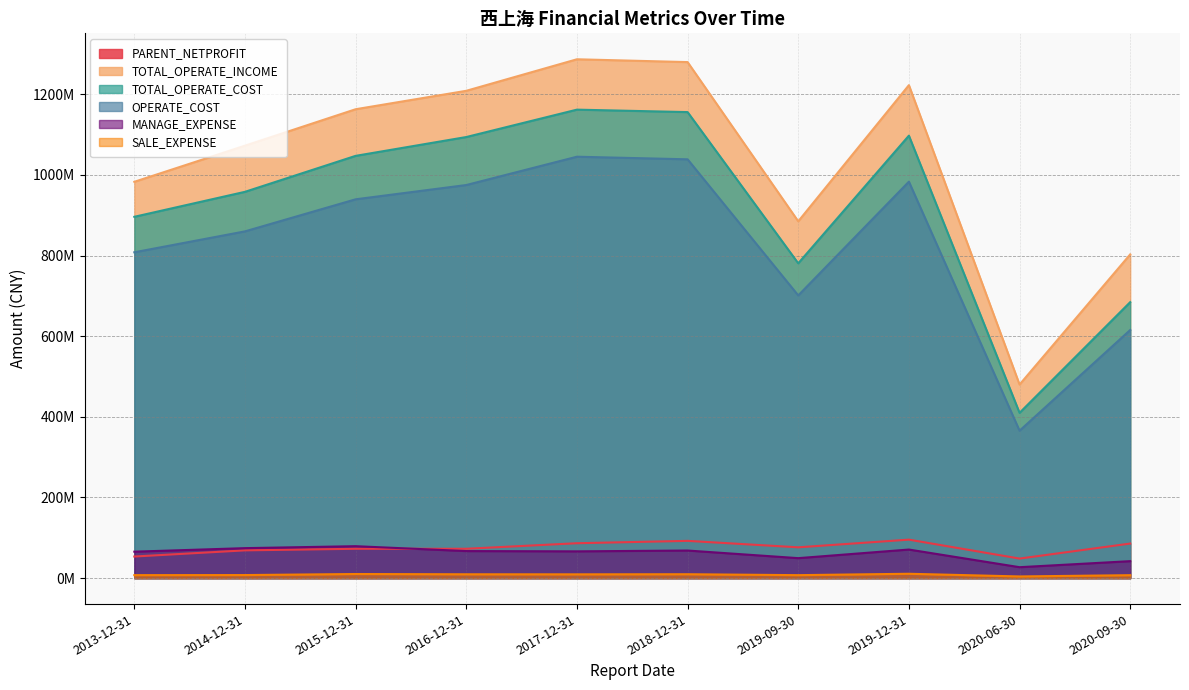

Reading right to left, transcribe all the data shown in this chart.

PARENT_NETPROFIT: 85782971.1	48541044.1	76451663.0	95469590.4	92446761.7	86594725.1	72805100.0	72866400.0	68889700.0	53615400.0
TOTAL_OPERATE_INCOME: 802849585.2	480089923.2	884879351.8	1222534369.3	1279732655.7	1286720351.0	1162830500.0	1208549400.0	1072453500.0	982872500.0
TOTAL_OPERATE_COST: 684452183.4	409924507.4	780731139.0	1097304476.1	1155740330.3	1161822157.6	1047218400.0	1093896600.0	958013000.0	896084200.0
OPERATE_COST: 615358340.4	365616008.8	701089790.5	983166295.2	1038631137.6	1045100073.1	939472400.0	974862700.0	859946000.0	808069600.0
MANAGE_EXPENSE: 42121697.8	27152887.6	49586216.2	70931554.5	68492793.2	66431817.5	79254200.0	67146700.0	74401300.0	65644900.0
SALE_EXPENSE: 7347564.2	4210642.0	7417147.6	10860656.0	9701558.4	9431754.1	10248900.0	9564600.0	7649100.0	7473400.0